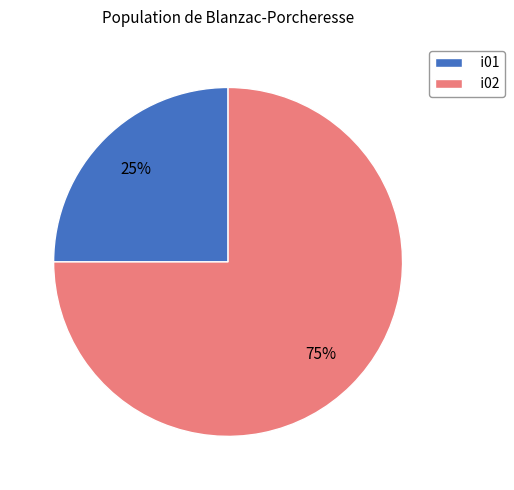

What is the majority slice?

i02